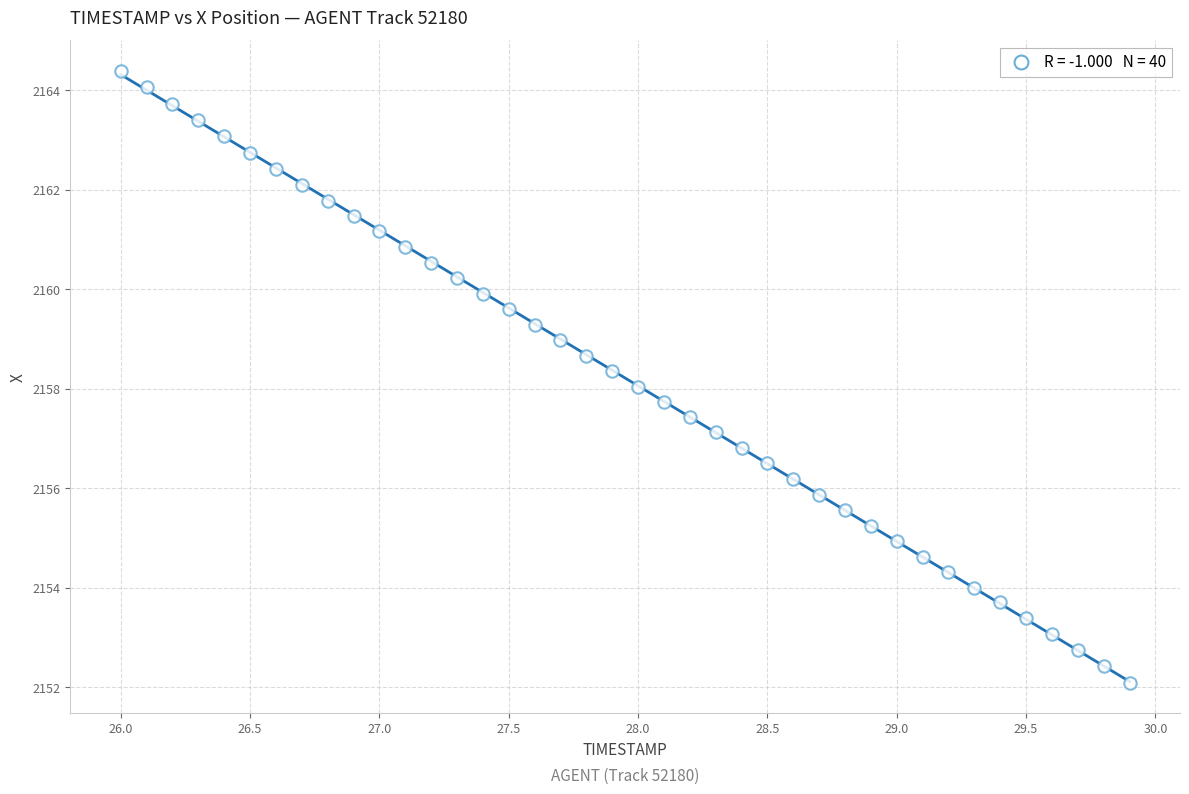

What is the range of X values (max minus min)?

3.9